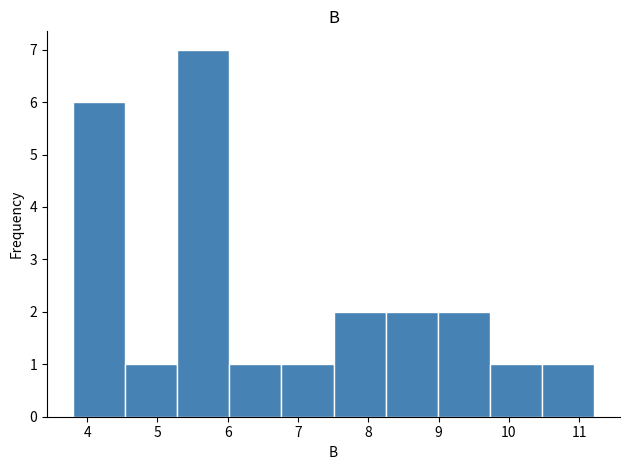

Which range on the x-axis has the tallest bar?

5.3 to 6.0